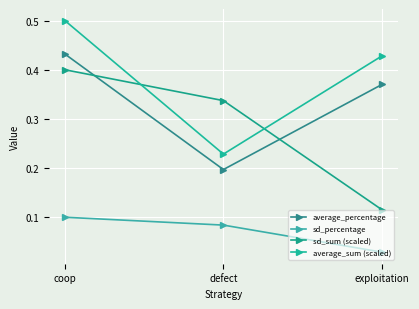

What is the average value of the sd_sum (scaled) series?

0.3